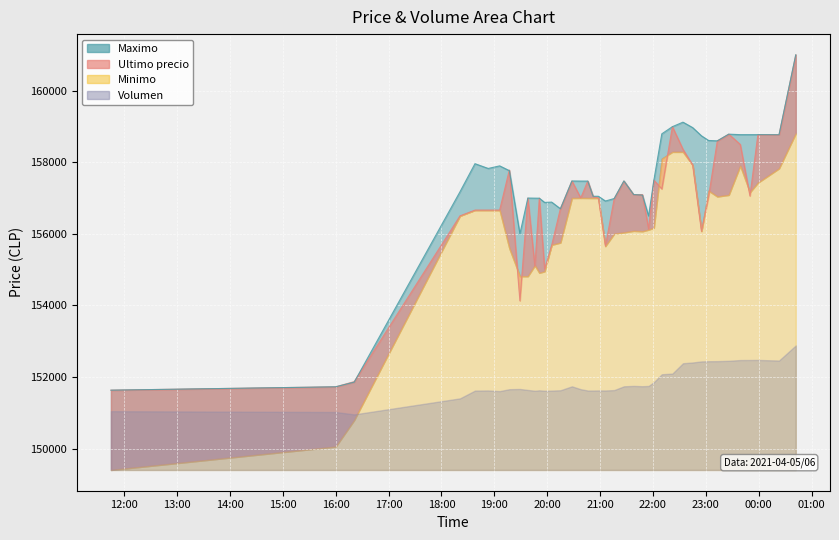

True or false: Ultimo precio has a value of 157500 at 2021-04-05 22:01.

True